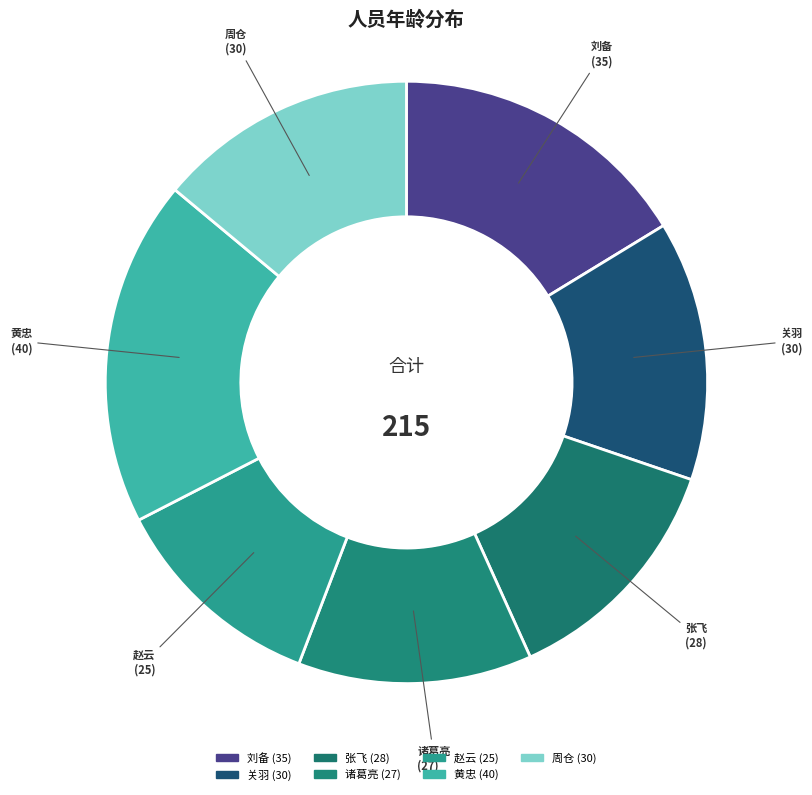

To the nearest percent, what is the average slice percentage?

14%